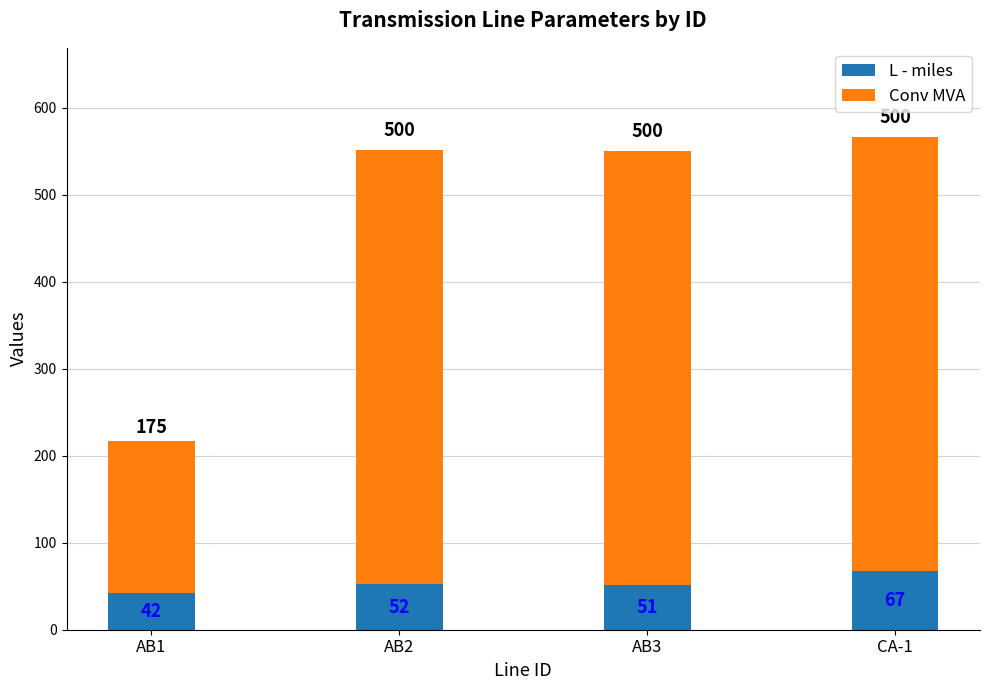

Rank the categories by L - miles value from highest to lowest.

CA-1, AB2, AB3, AB1